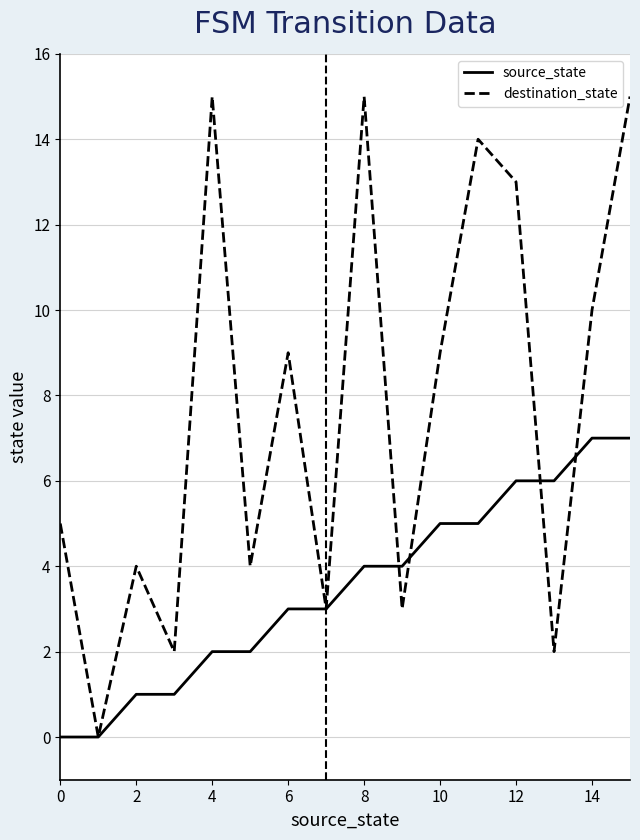

What is the highest value of the source_state series?

7